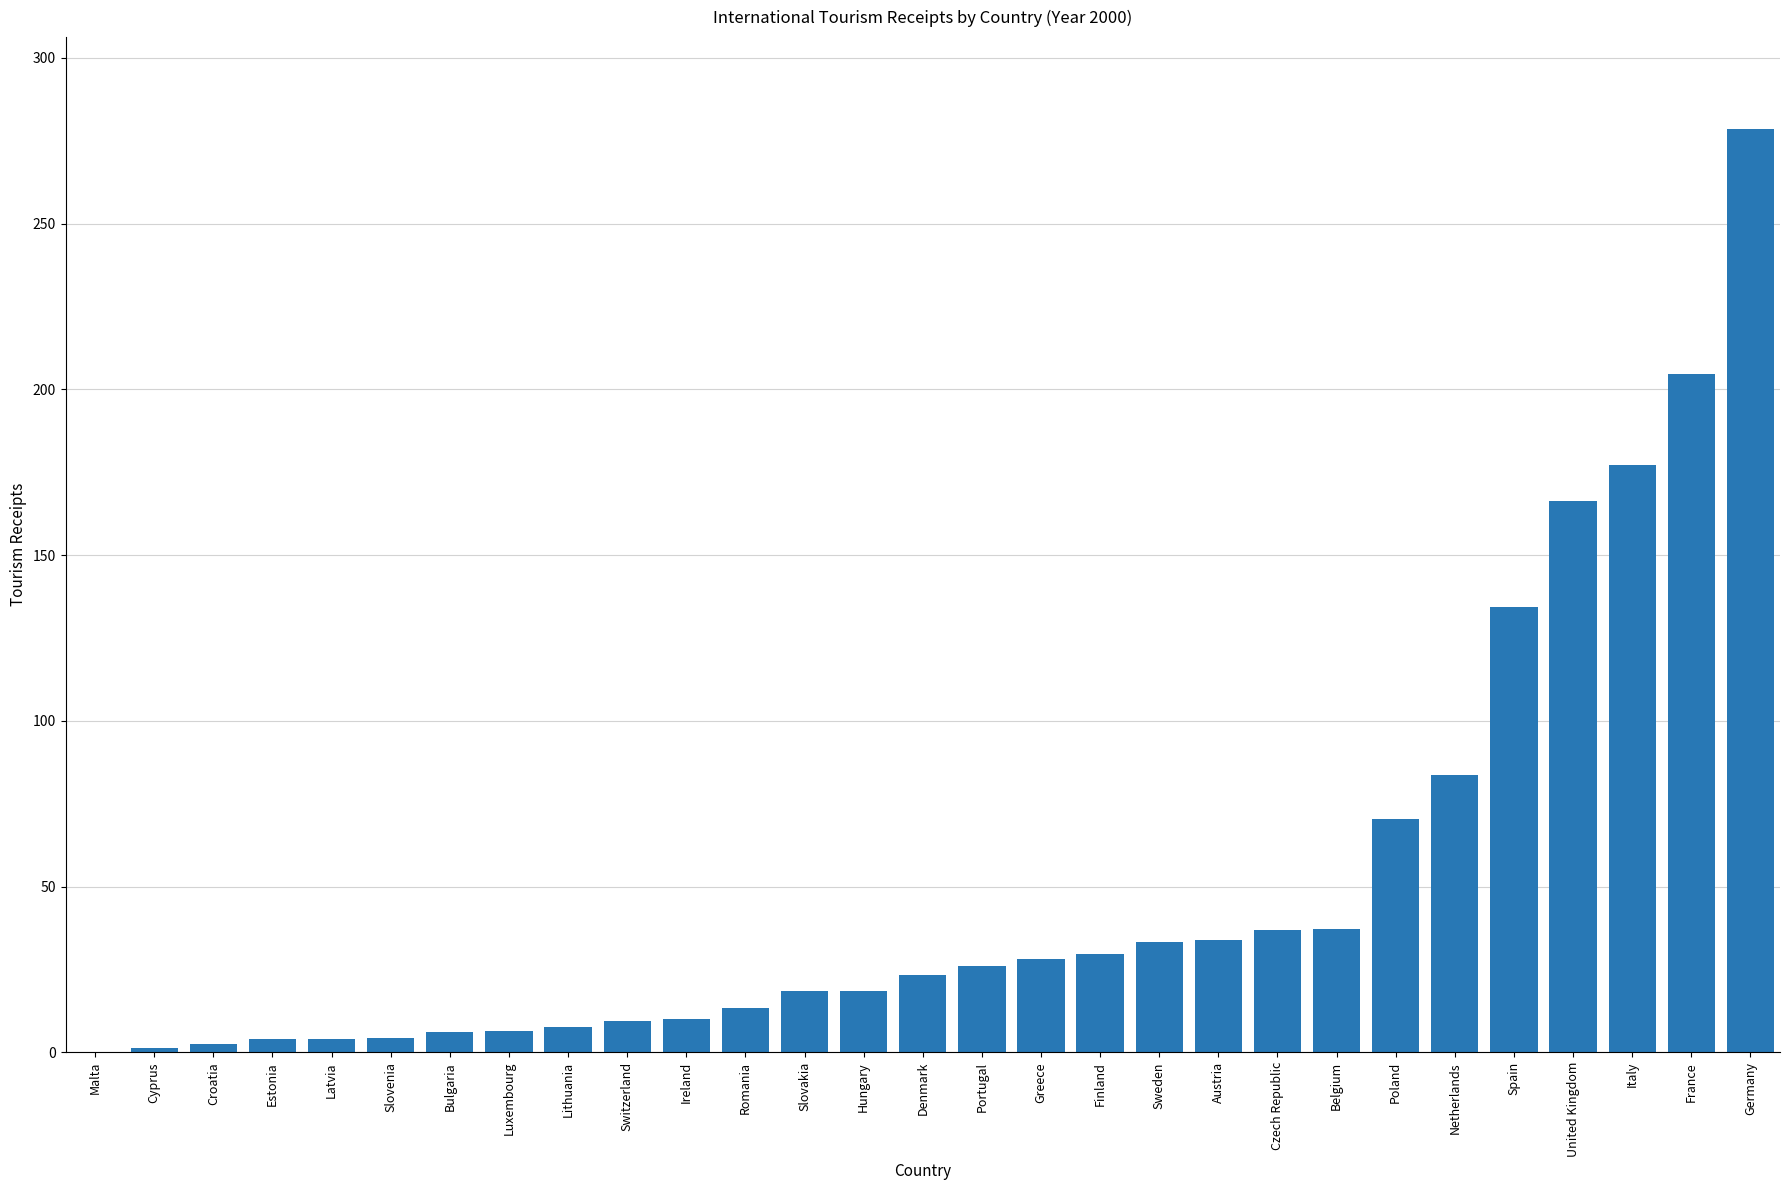

What is the greatest value displayed?

278.4